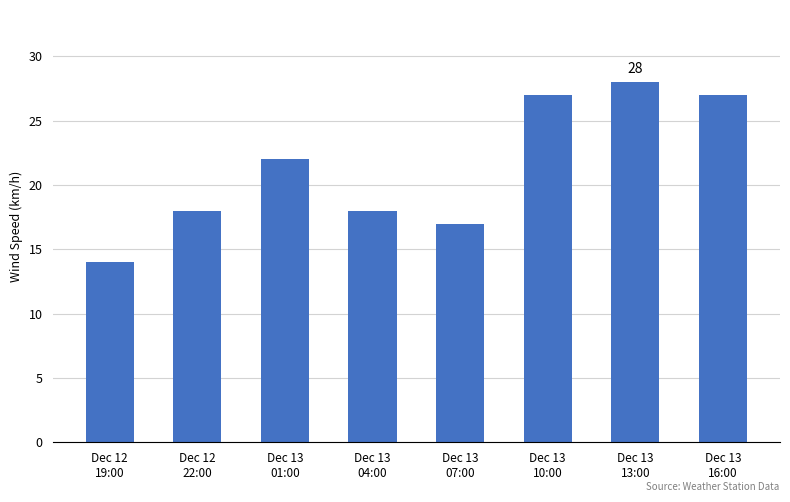

Count the number of categories in the chart.

8